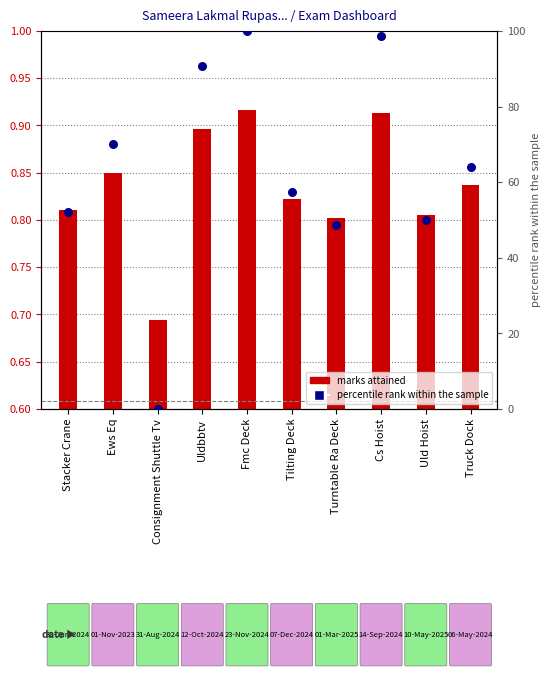

At how many categories does at least one series exceed 96?

2